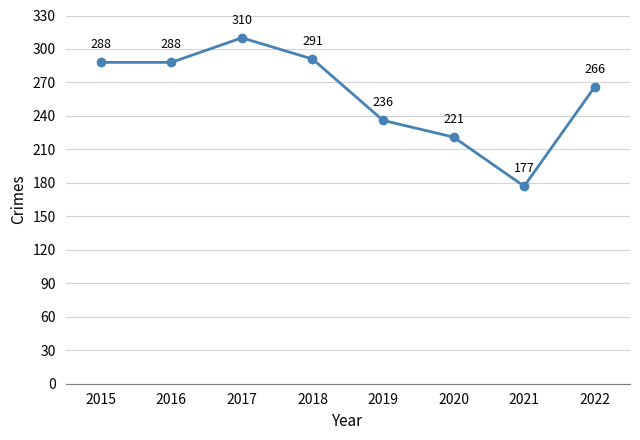

How many points are higher than both their immediate neighbors (excluding endpoints)?

1